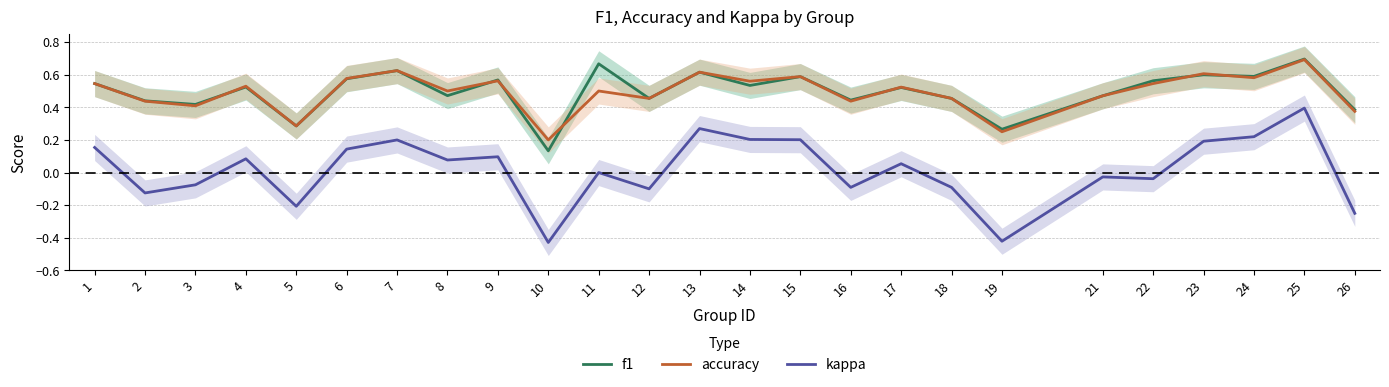

Reading left to right, extract all data points from this chart.

f1: 1=0.5	2=0.4	3=0.4	4=0.5	5=0.3	6=0.6	7=0.6	8=0.5	9=0.6	10=0.1	11=0.7	12=0.5	13=0.6	14=0.5	15=0.6	16=0.4	17=0.5	18=0.5	19=0.3	21=0.5	22=0.6	23=0.6	24=0.6	25=0.7	26=0.4
accuracy: 1=0.5	2=0.4	3=0.4	4=0.5	5=0.3	6=0.6	7=0.6	8=0.5	9=0.6	10=0.2	11=0.5	12=0.5	13=0.6	14=0.6	15=0.6	16=0.4	17=0.5	18=0.5	19=0.2	21=0.5	22=0.5	23=0.6	24=0.6	25=0.7	26=0.4
kappa: 1=0.2	2=-0.1	3=-0.1	4=0.1	5=-0.2	6=0.1	7=0.2	8=0.1	9=0.1	10=-0.4	11=0.0	12=-0.1	13=0.3	14=0.2	15=0.2	16=-0.1	17=0.1	18=-0.1	19=-0.4	21=-0.0	22=-0.0	23=0.2	24=0.2	25=0.4	26=-0.2